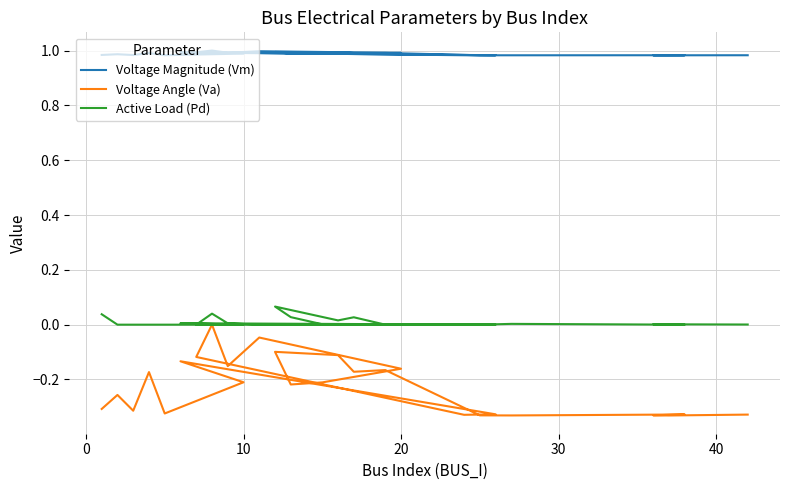

Does the chart display data point markers on the line(s)?

No